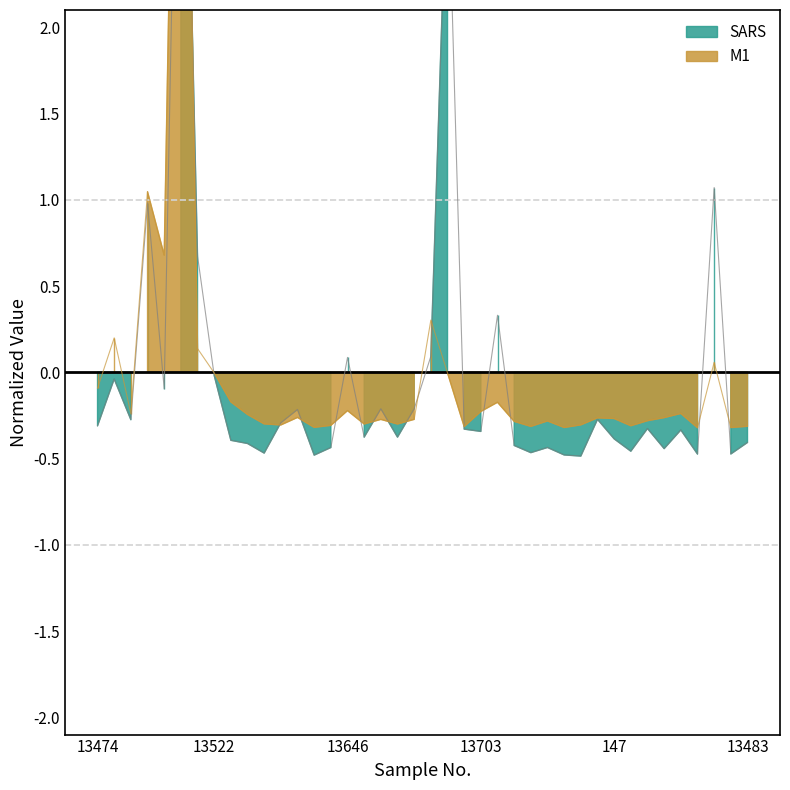

Where is the first local minimum for SARS?

13509